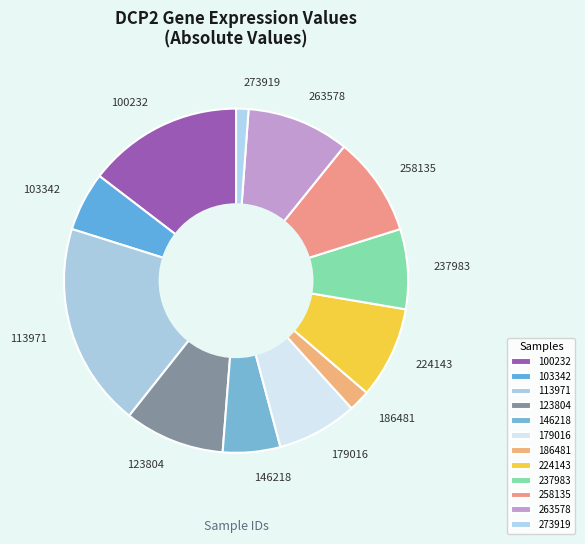

Combined, do 146218 and 179016 account for over 50%?

No